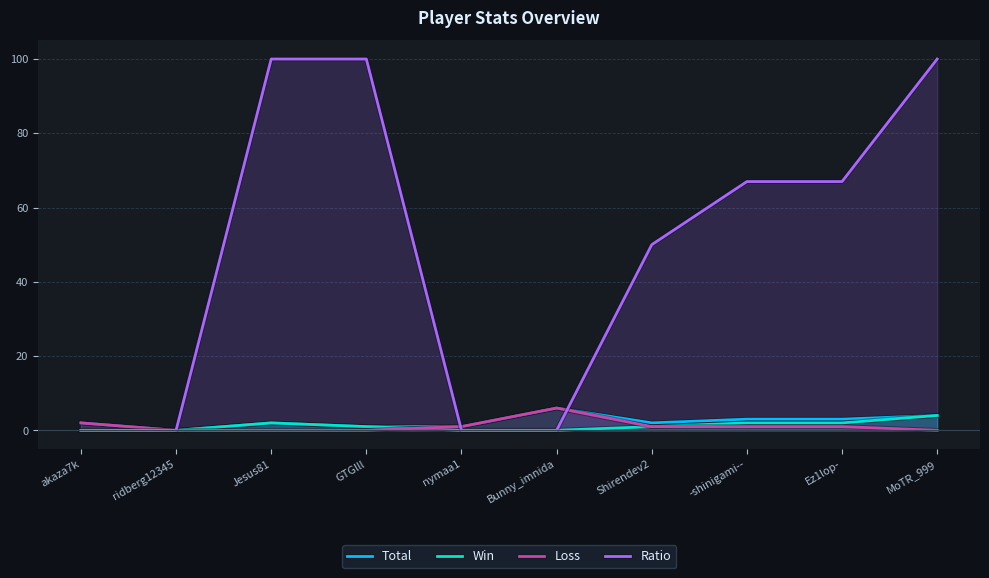

Is it true that Total equals 1 at nymaa1?

True